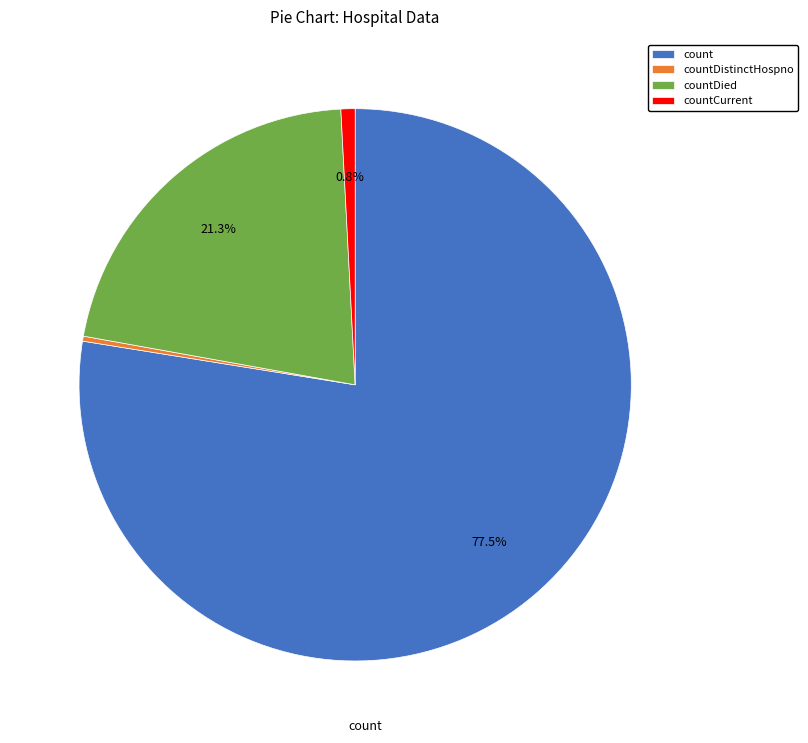

What percentage do count and countCurrent together represent?

78.4%